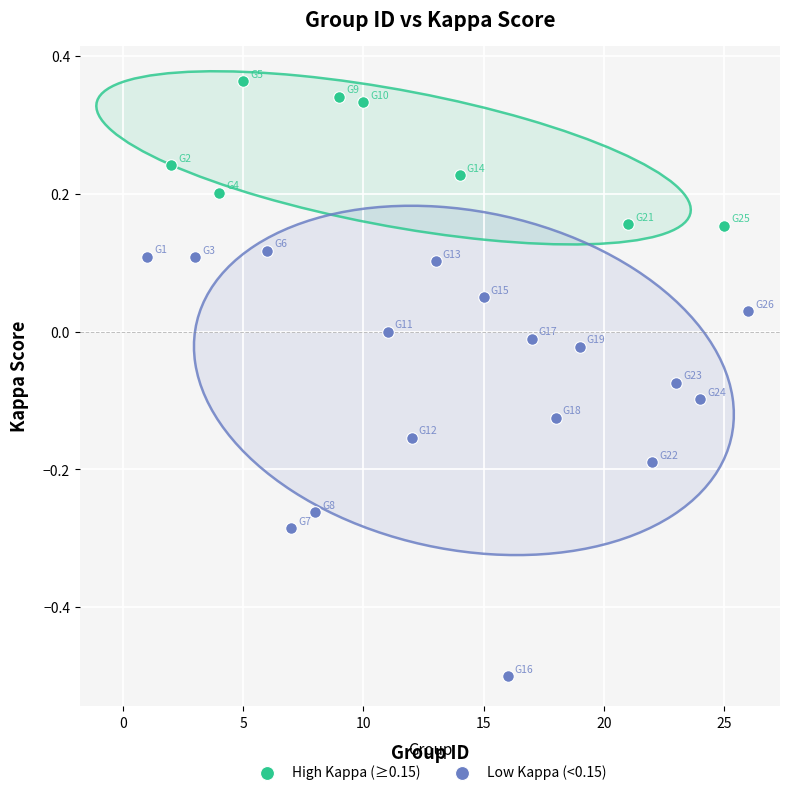

Which series contains the lowest Y value?

Low Kappa (<0.15)